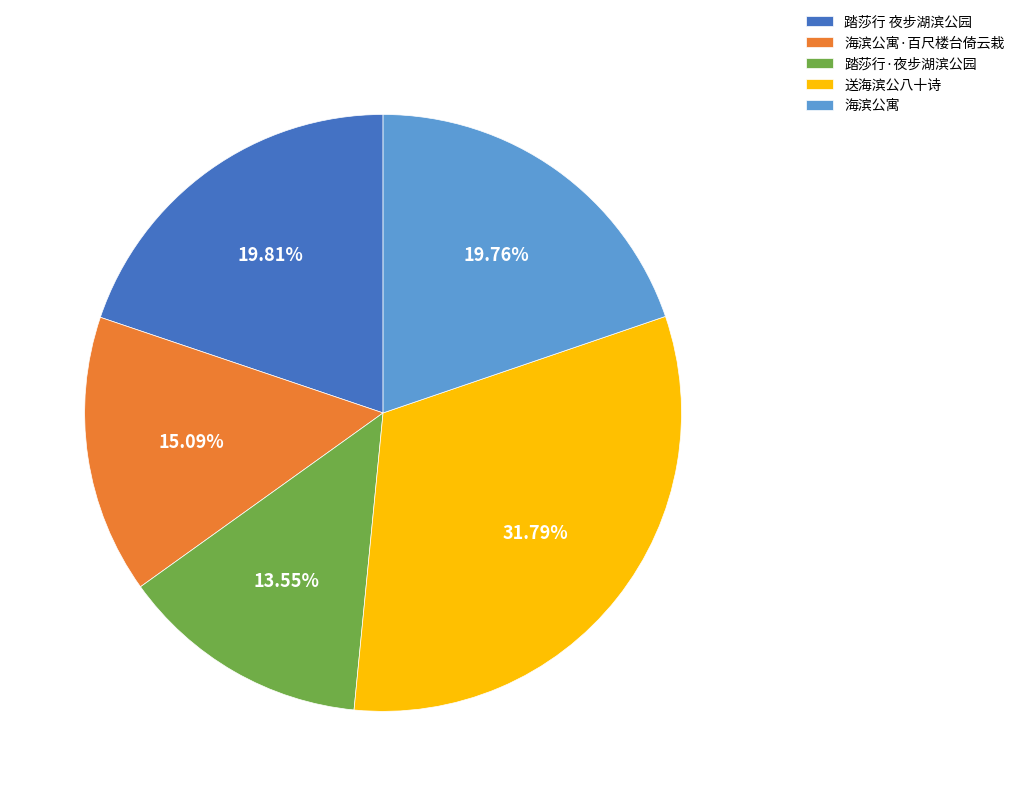

Approximately how many times larger is the value at 踏莎行·夜步湖滨公园 compared to 海滨公寓·百尺楼台倚云栽?

0.9